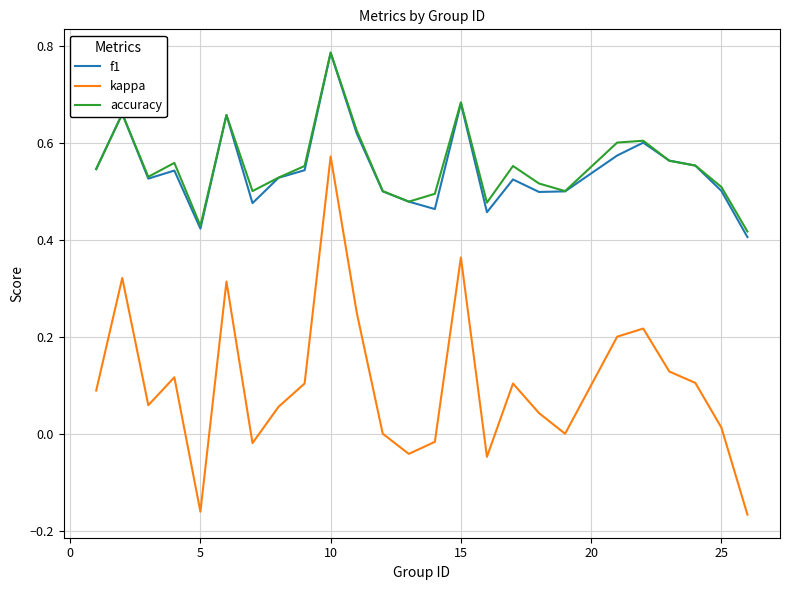

Which series has the largest range (max minus min)?

kappa